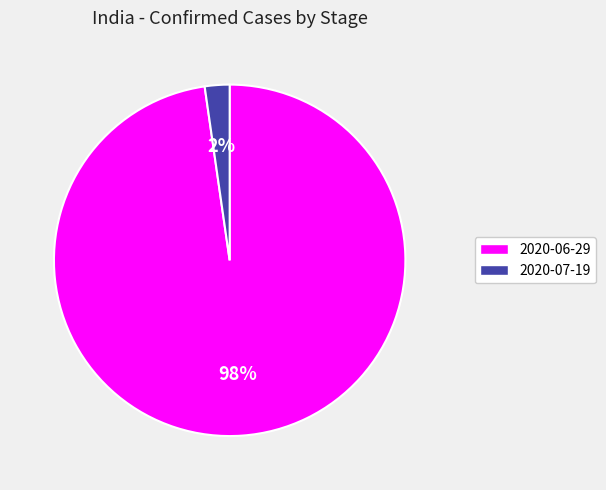

What is the smallest slice in the pie chart?

2020-07-19